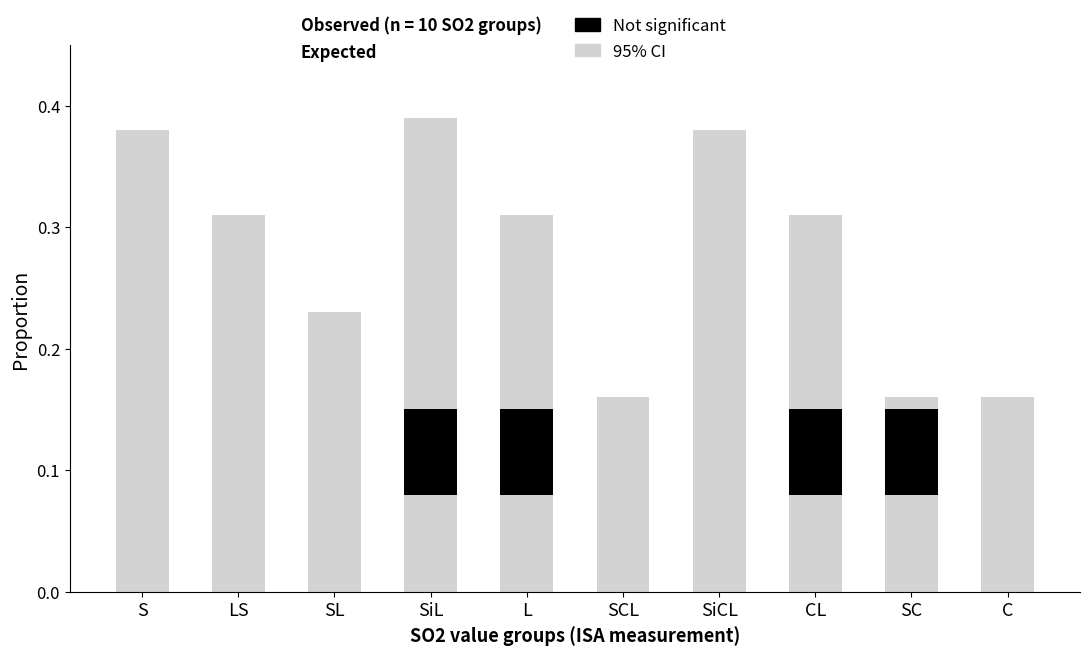

What are all the series names shown in the legend?

95% CI, Not significant